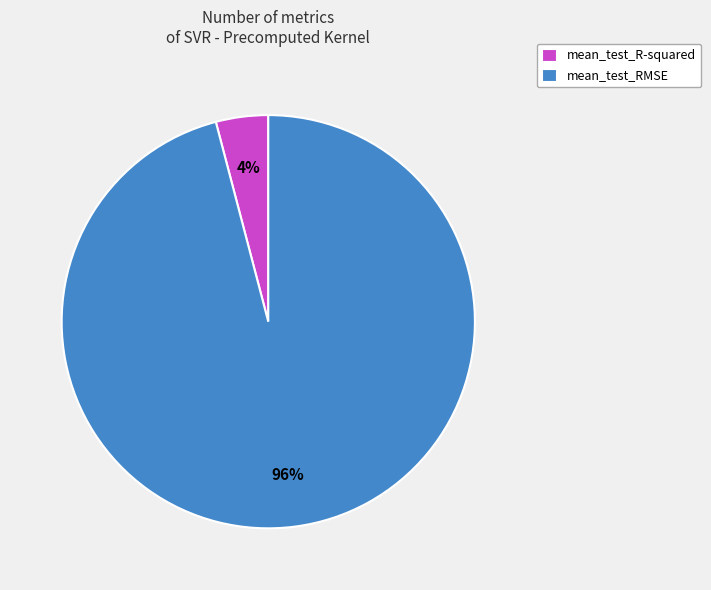

To the nearest percent, what percentage of the pie is mean_test_R-squared?

4%